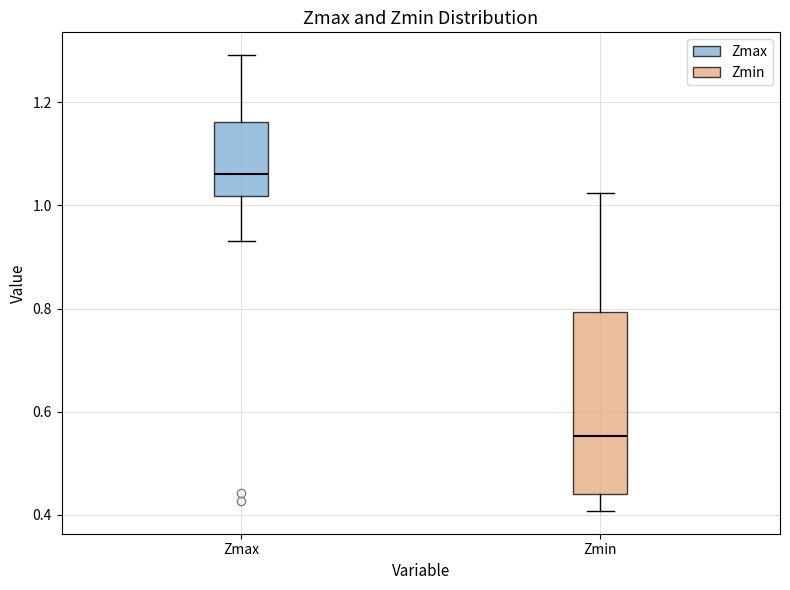

Where is the lower edge of the box for Zmin on the y-axis? The values are not printed on the chart, so give them approximately, as read against the axis.

0.44